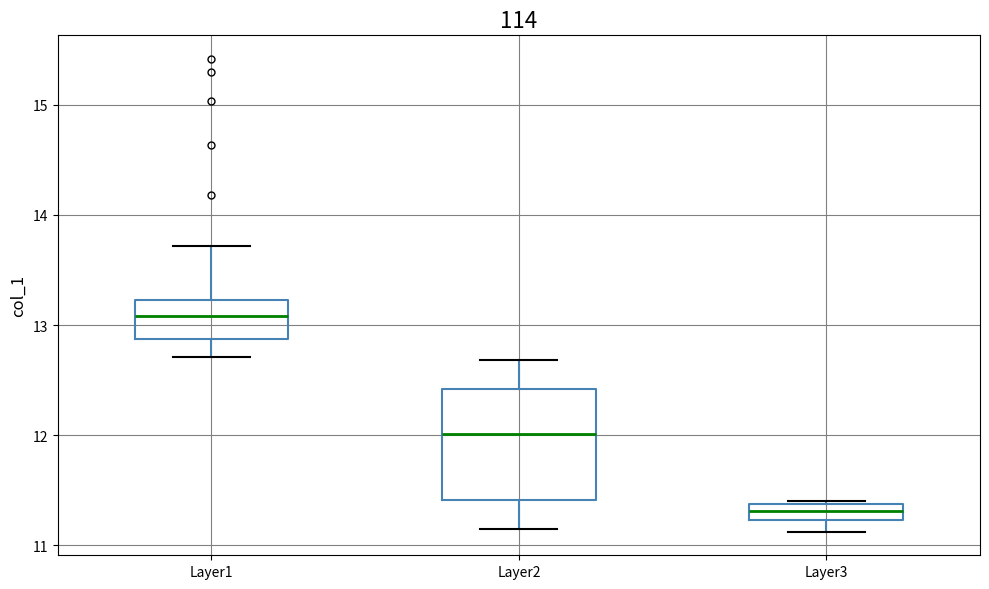

Where is the lower edge of the box for Layer3 on the y-axis? The values are not printed on the chart, so give them approximately, as read against the axis.

11.2